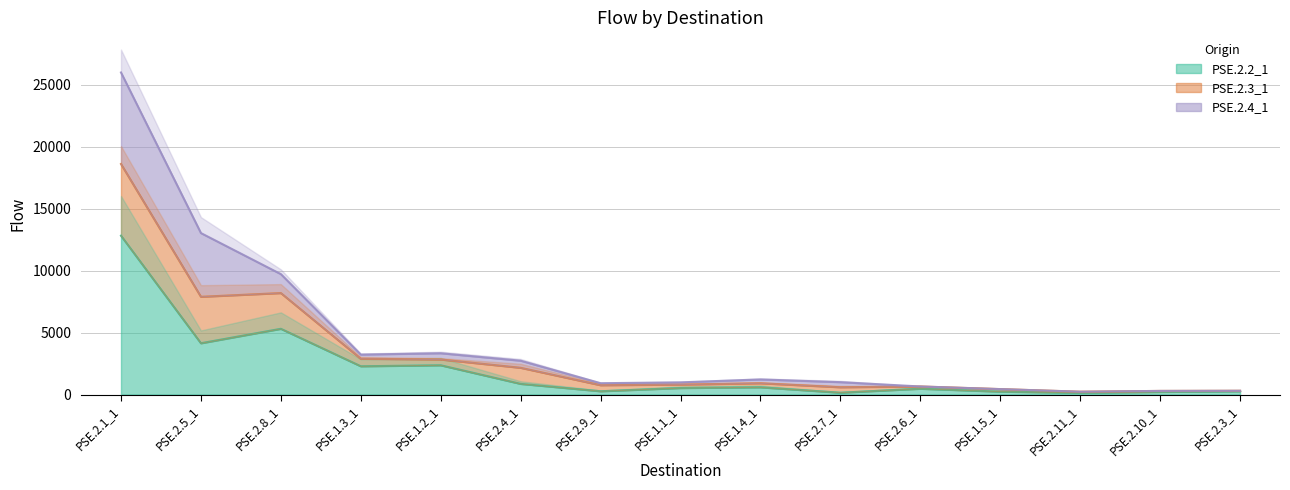

The value of PSE.2.2_1 at PSE.2.1_1 is 12816. True or false?

True